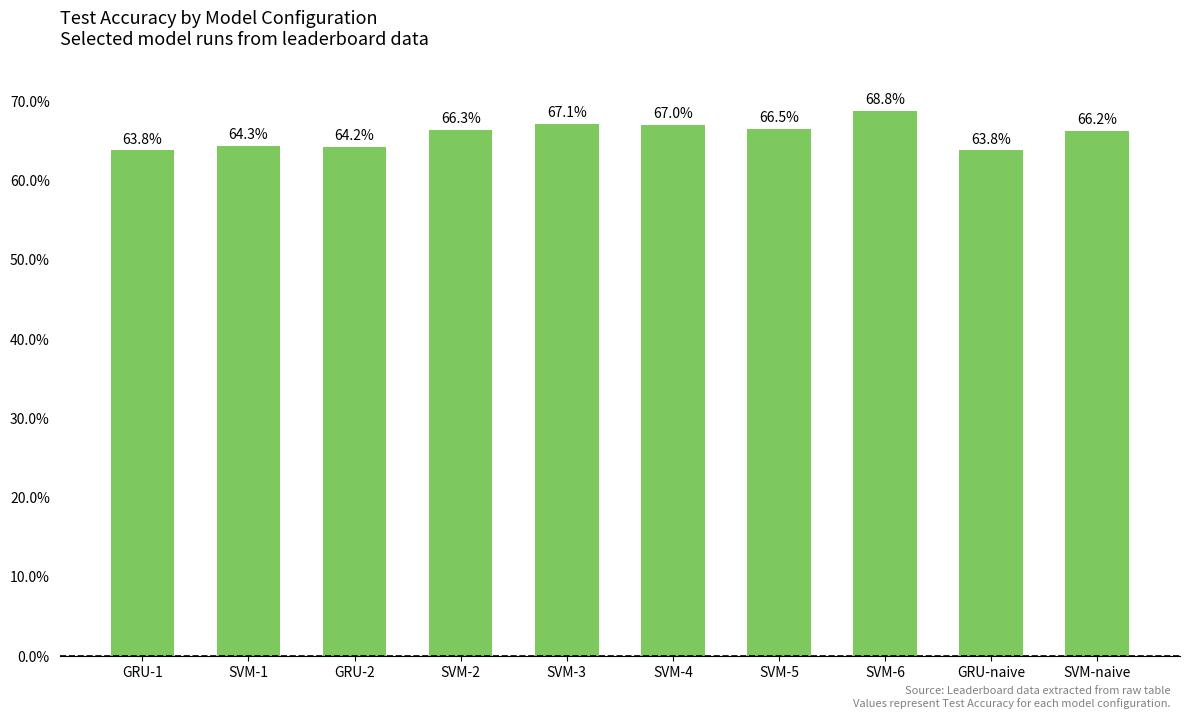

Are the bars horizontal?

No